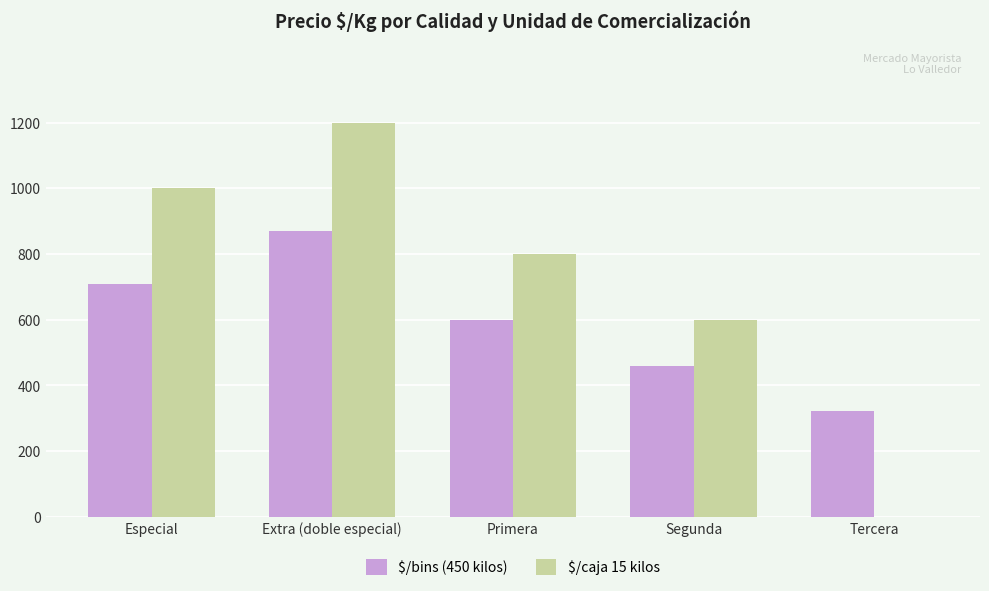

The value of $/bins (450 kilos) at Especial is 710. True or false?

True